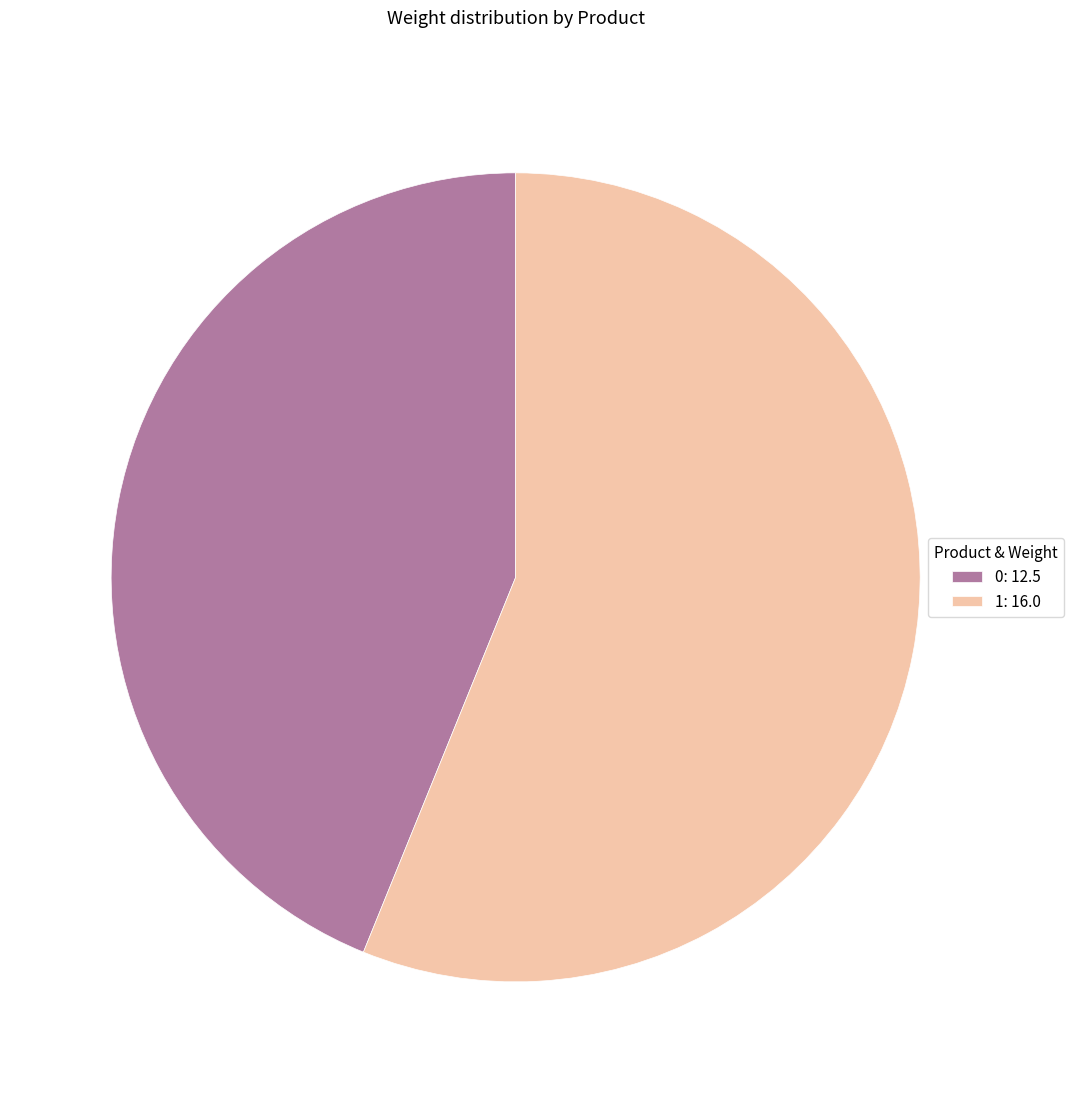

Is it true that 0: 12.5 is 44% of the pie?

True